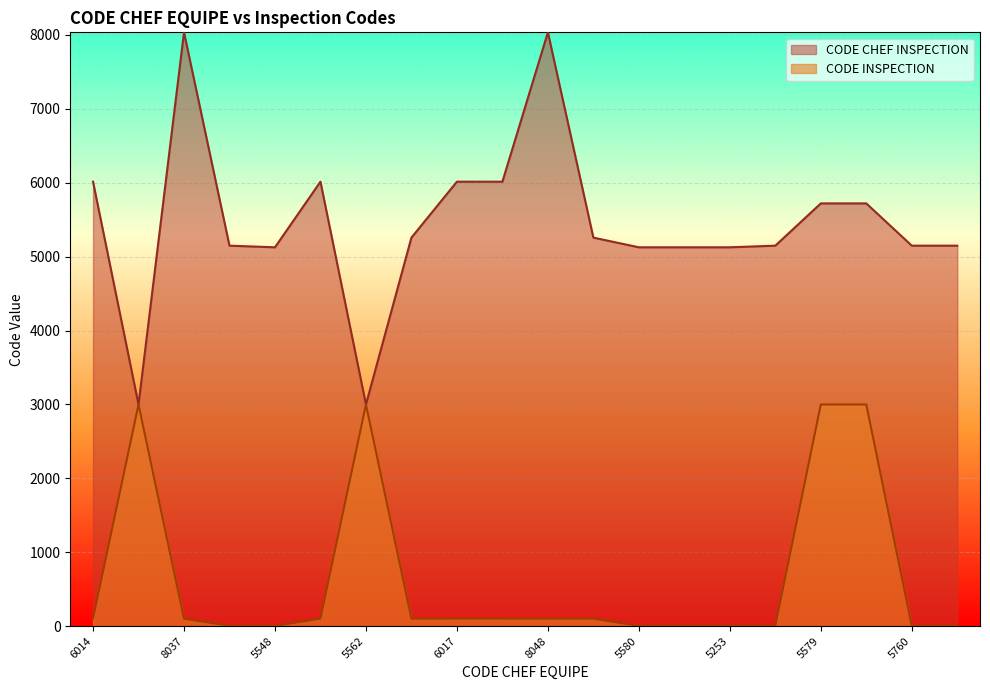

What is the average value of the CODE INSPECTION series?

642